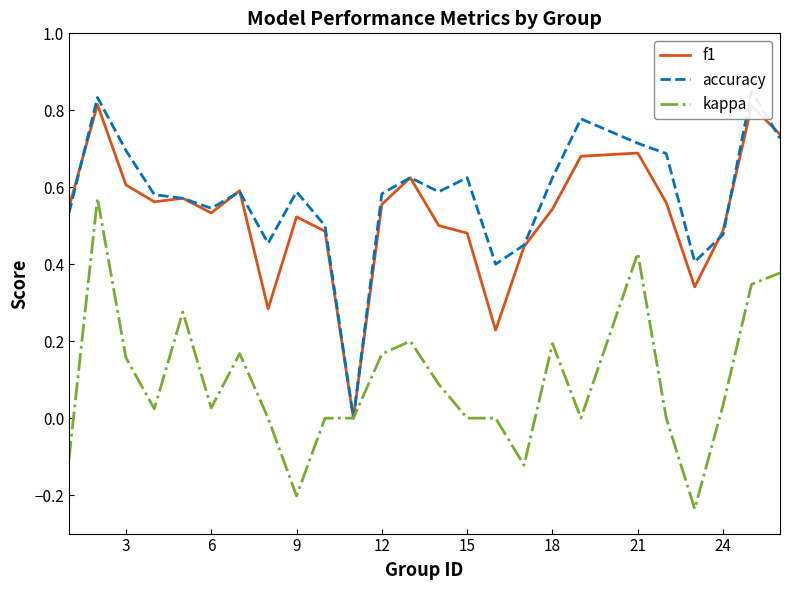

Reading left to right, list all the values displayed in this chart.

f1: 0.5	0.8	0.6	0.6	0.6	0.5	0.6	0.3	0.5	0.5	0.0	0.6	0.6	0.5	0.5	0.2	0.4	0.5	0.7	0.7	0.6	0.3	0.5	0.8	0.7
accuracy: 0.5	0.8	0.7	0.6	0.6	0.5	0.6	0.5	0.6	0.5	0.0	0.6	0.6	0.6	0.6	0.4	0.5	0.6	0.8	0.7	0.7	0.4	0.5	0.8	0.7
kappa: -0.1	0.6	0.2	0.0	0.3	0.0	0.2	0.0	-0.2	0.0	0.0	0.2	0.2	0.1	0.0	0.0	-0.1	0.2	0.0	0.4	0.0	-0.2	0.0	0.3	0.4